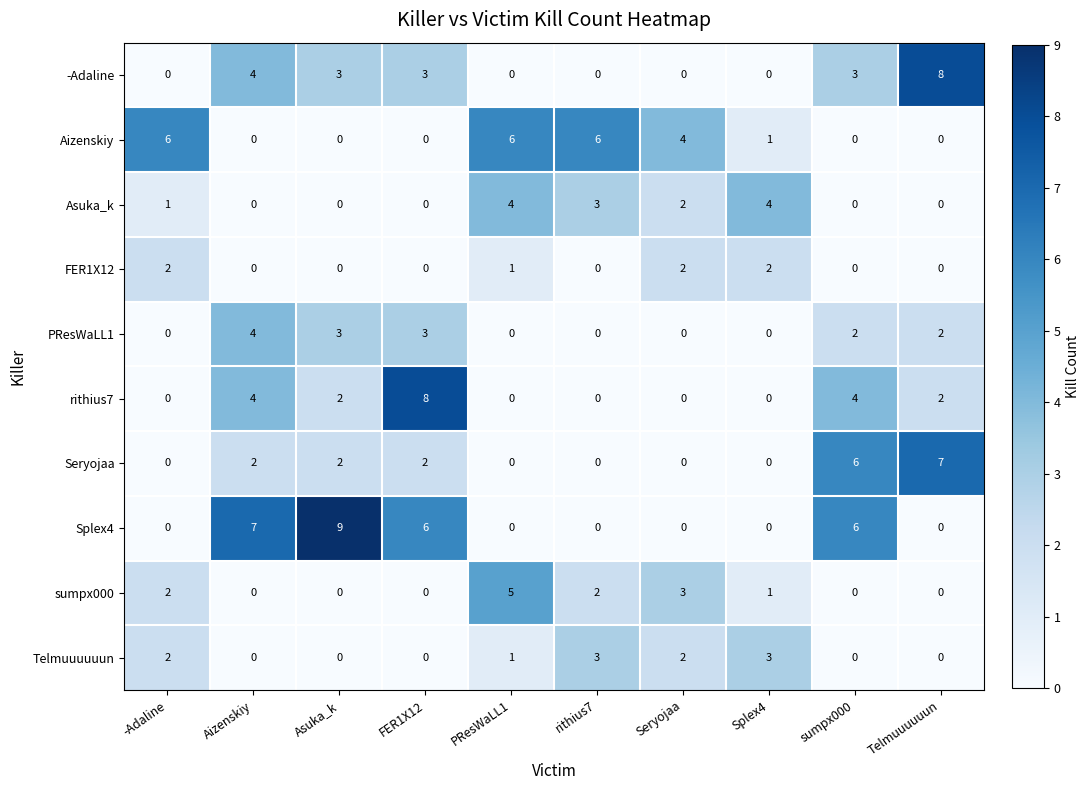

What is the highest value of the Aizenskiy series?

6